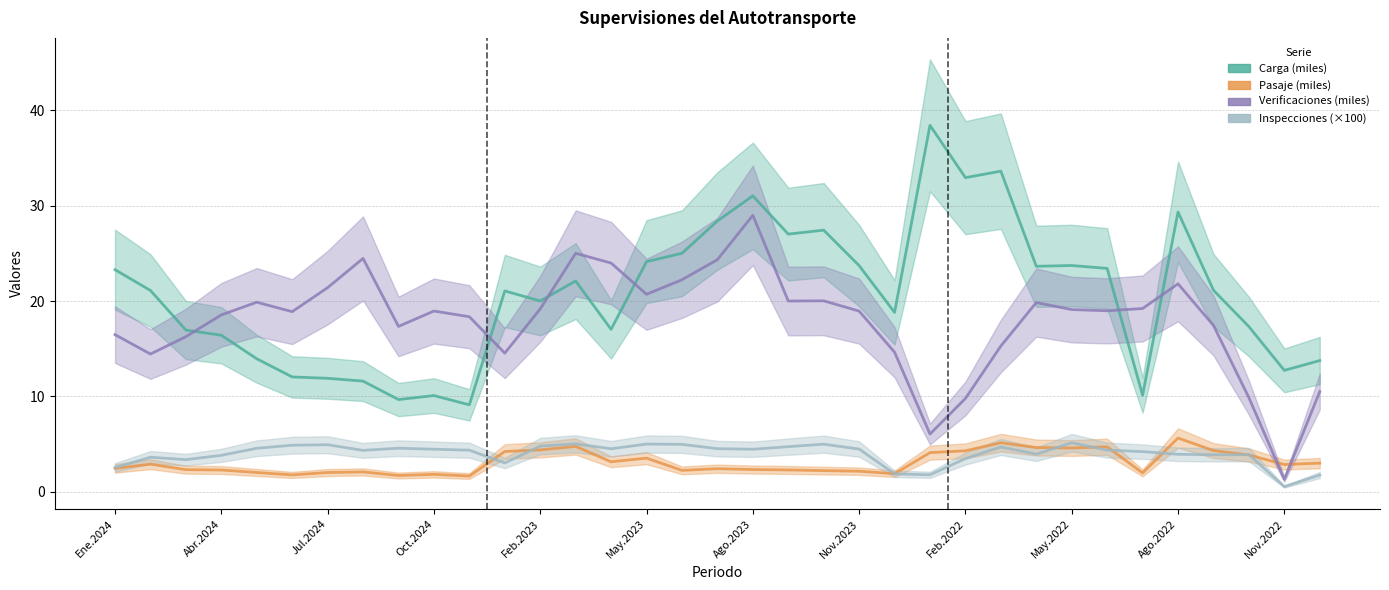

How many interior local valleys does the Carga (miles) series have?

10